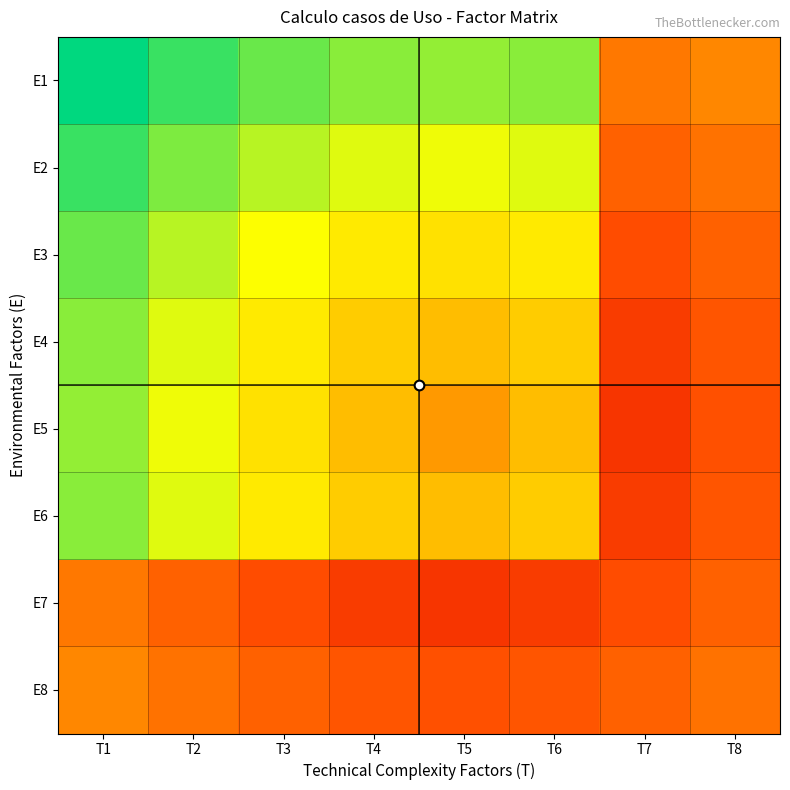

List the series in order of their peak value, highest first.

E1, E2, E3, E4, E6, E5, E8, E7